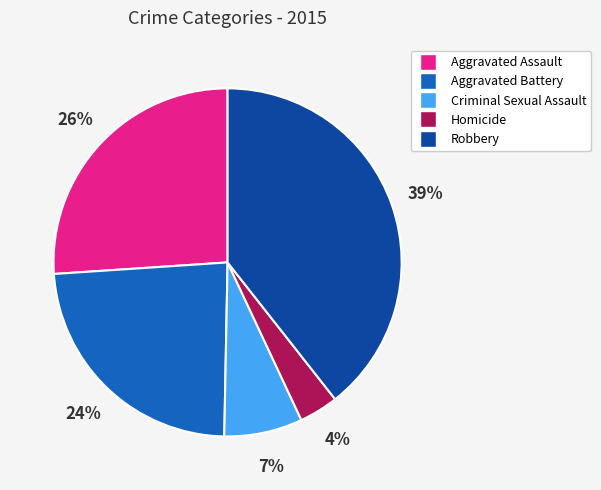

Between Criminal Sexual Assault and Homicide, which is larger?

Criminal Sexual Assault